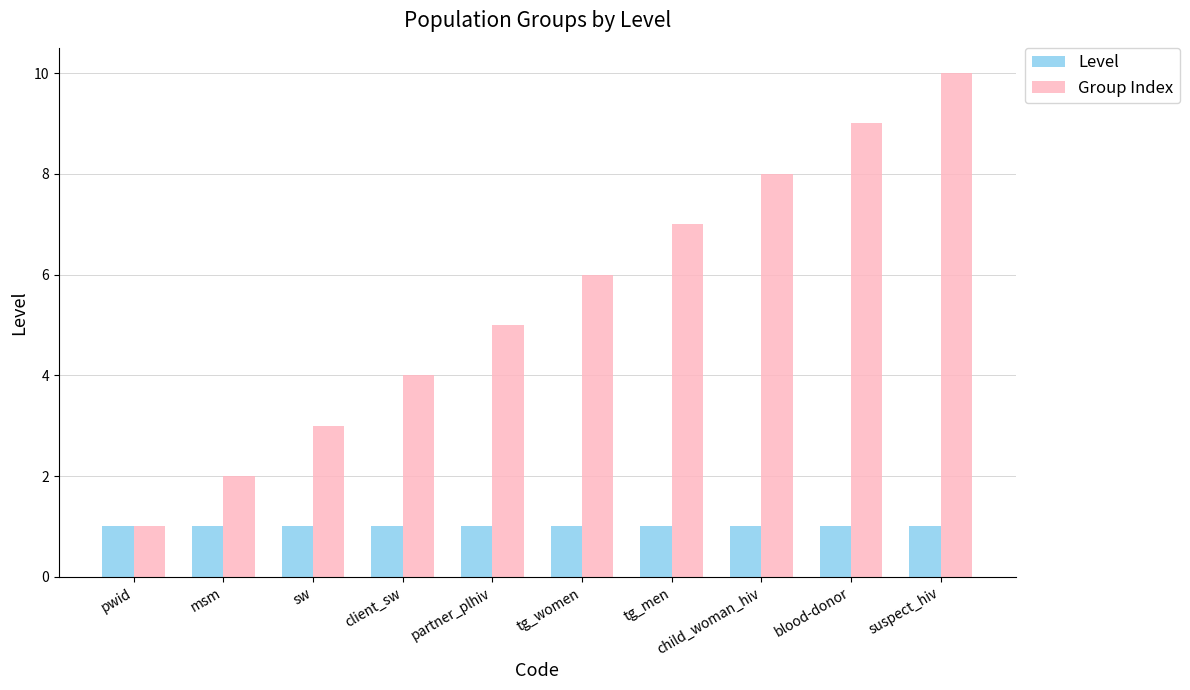

Count the number of data series in this chart.

2